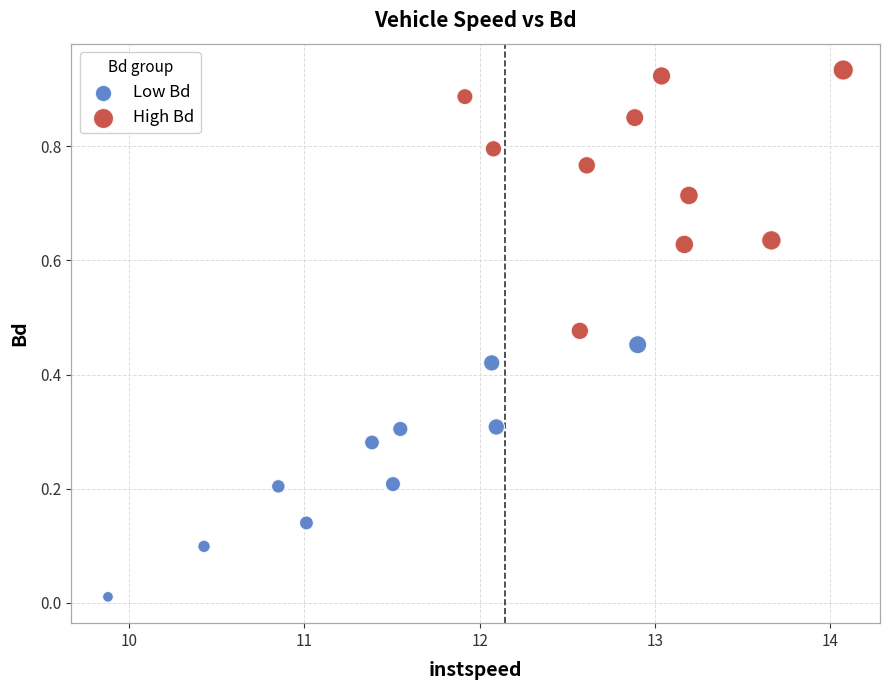

What are all the series names shown in the legend?

Low Bd, High Bd